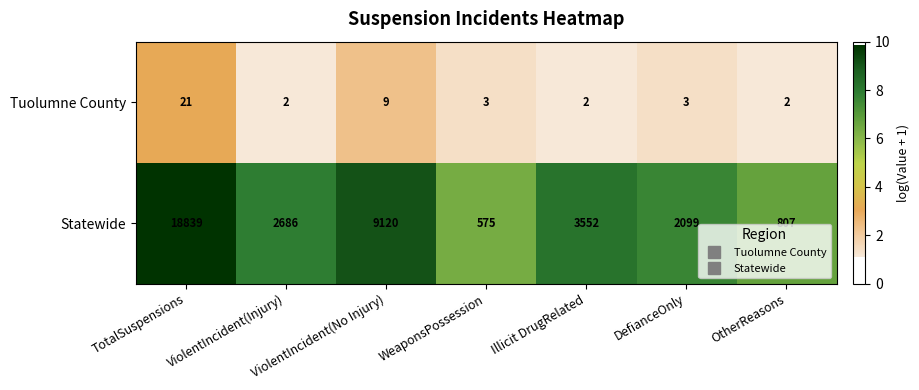

Is it true that Tuolumne County equals 3 at OtherReasons?

False